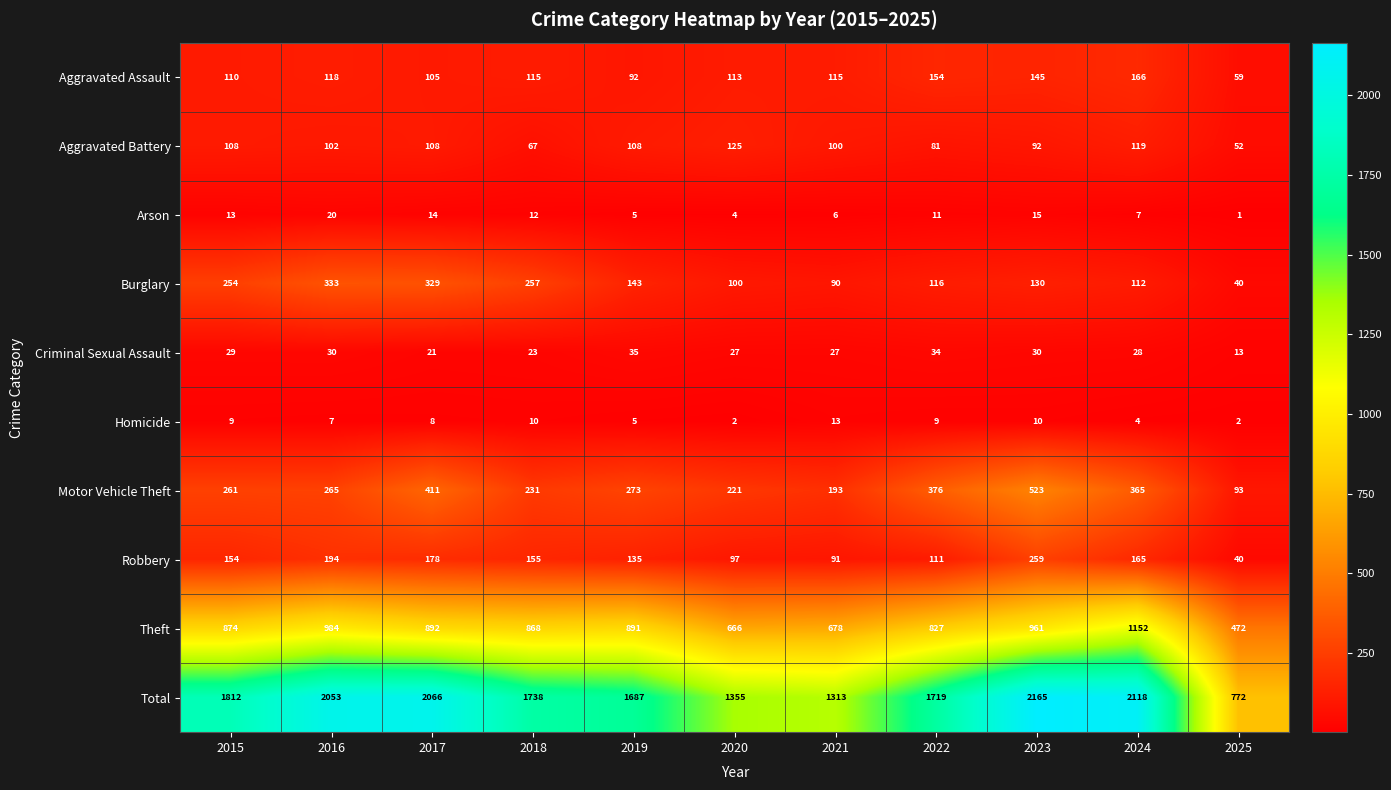

Which category has the highest value in the Arson series?

2016